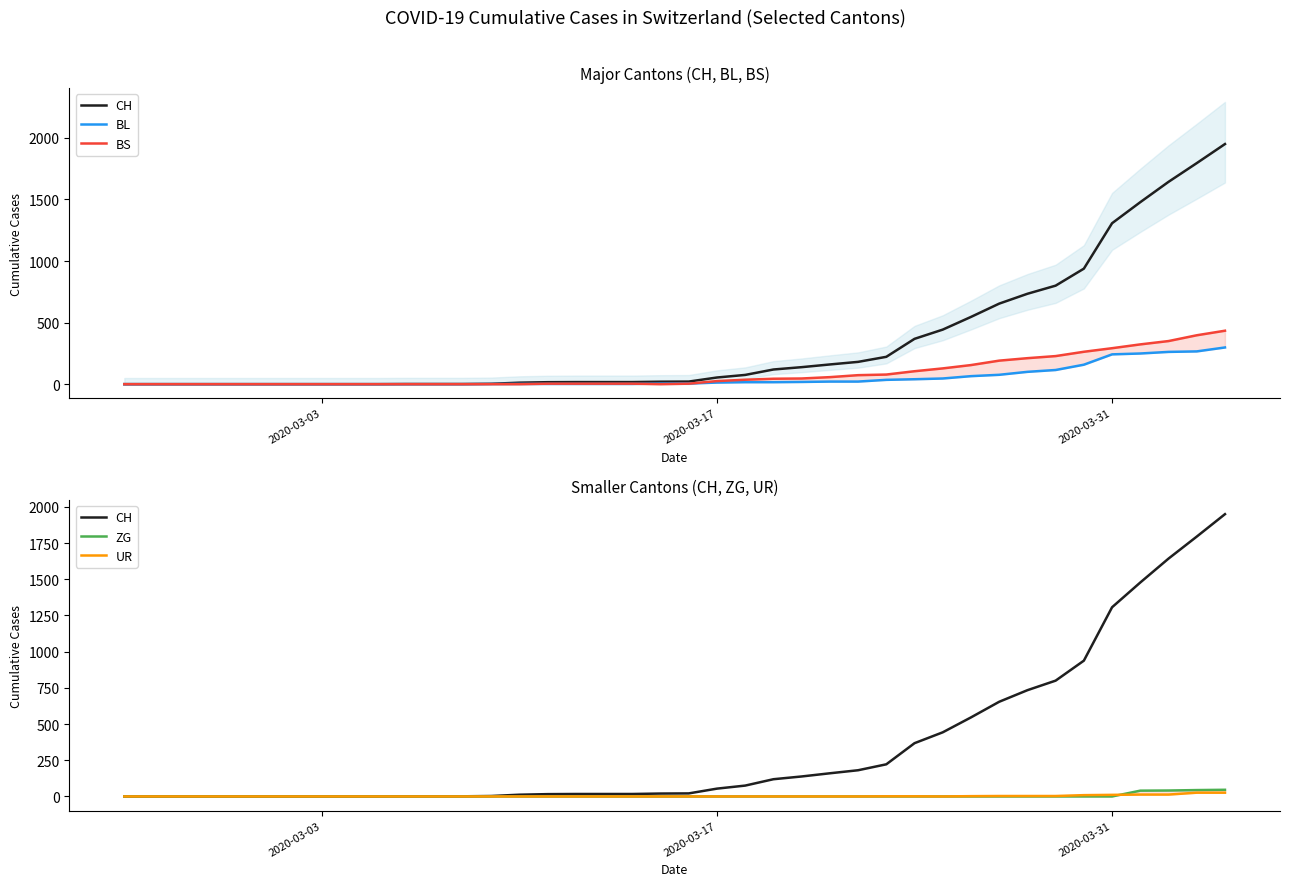

Does the chart display data point markers on the line(s)?

No